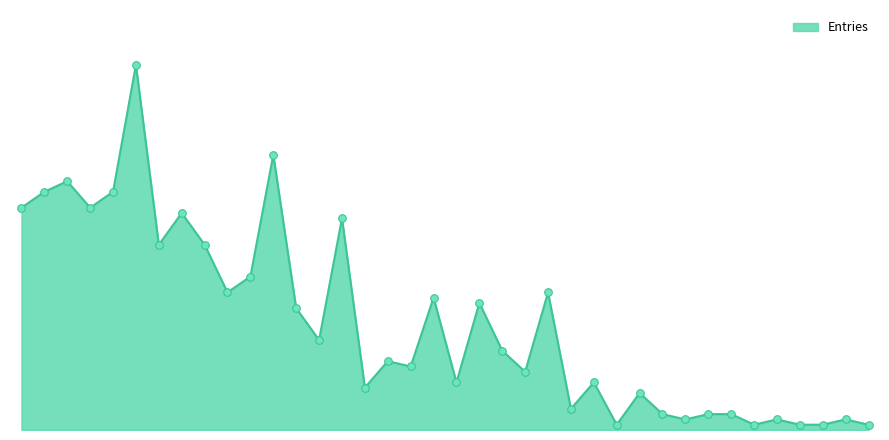

Is this an area chart (filled region under the line)?

Yes